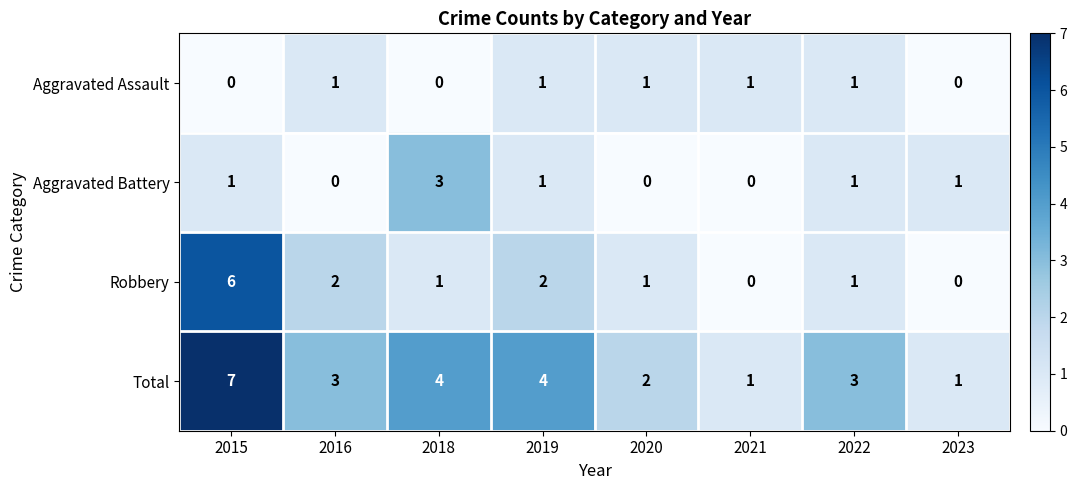

What is the sum of all Aggravated Battery values?

7